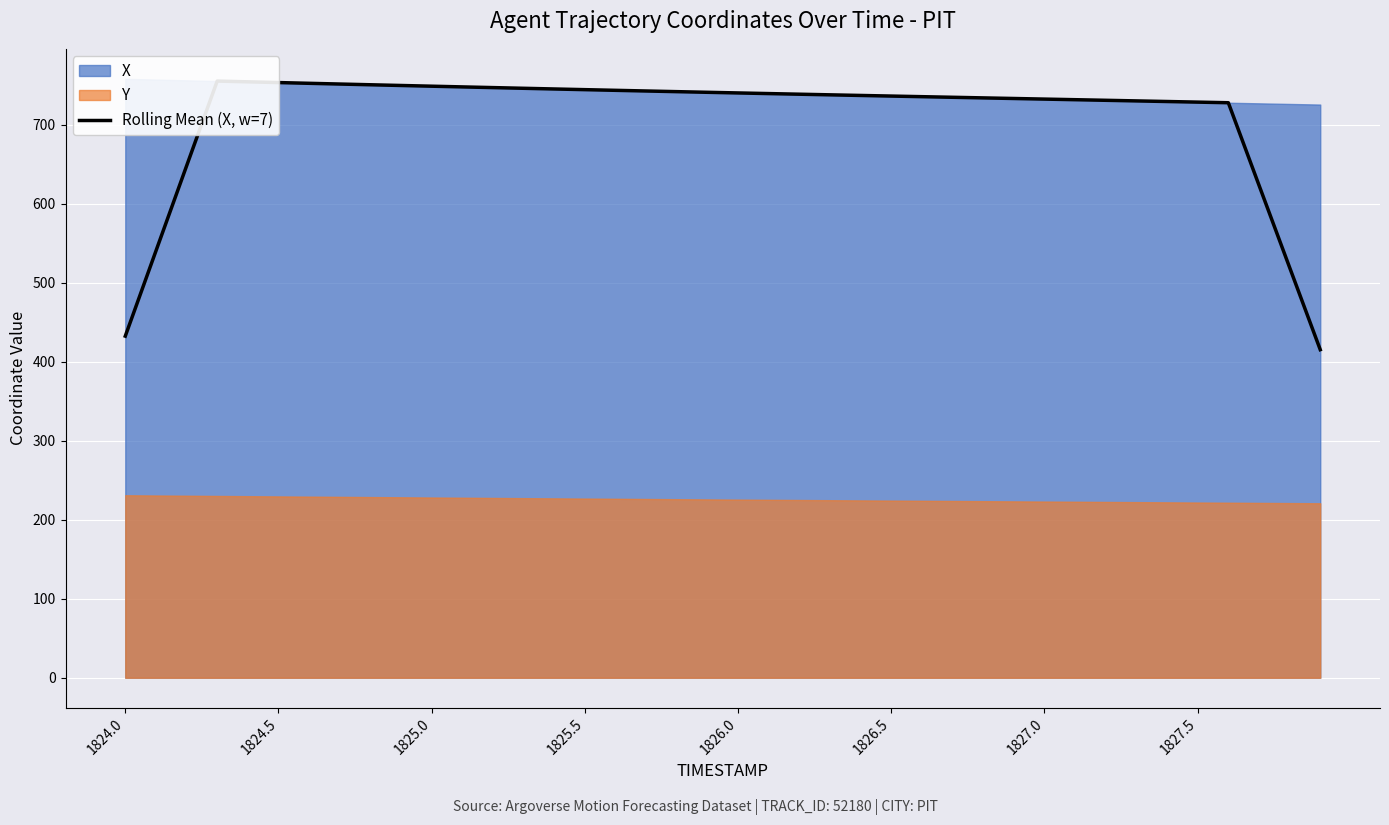

True or false: the data shows 737.1 at 24.

True